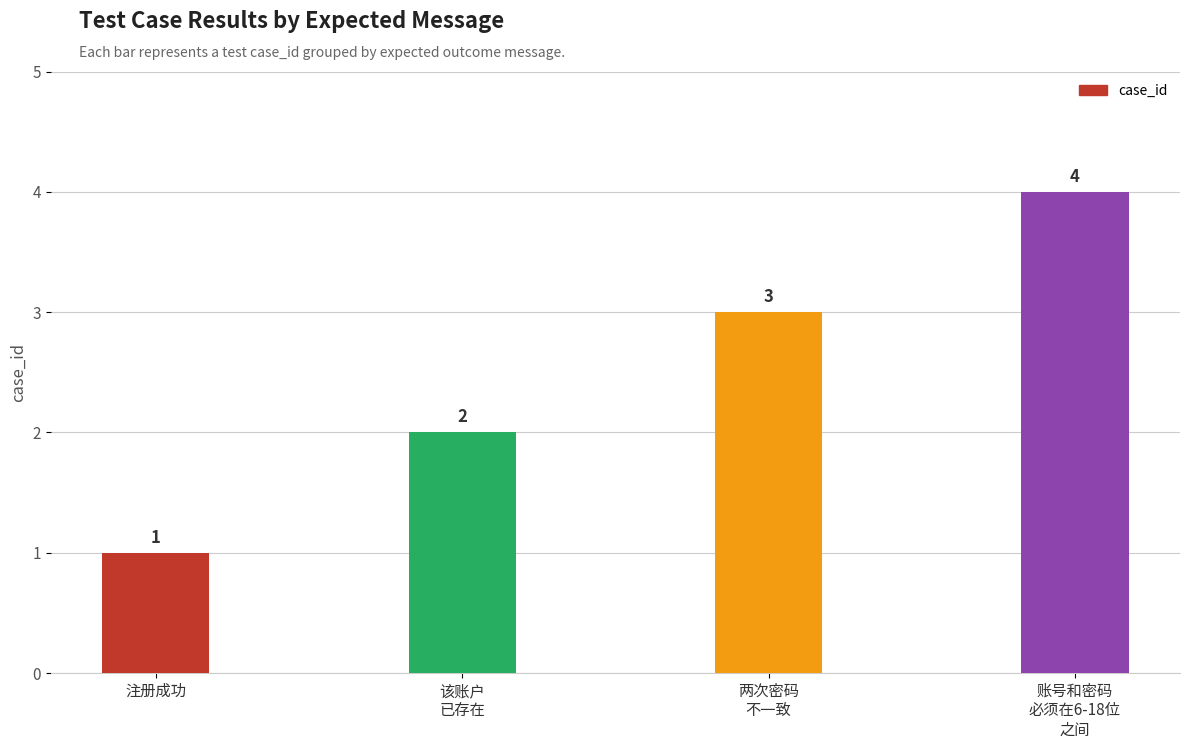

How many data points does each series have?

4